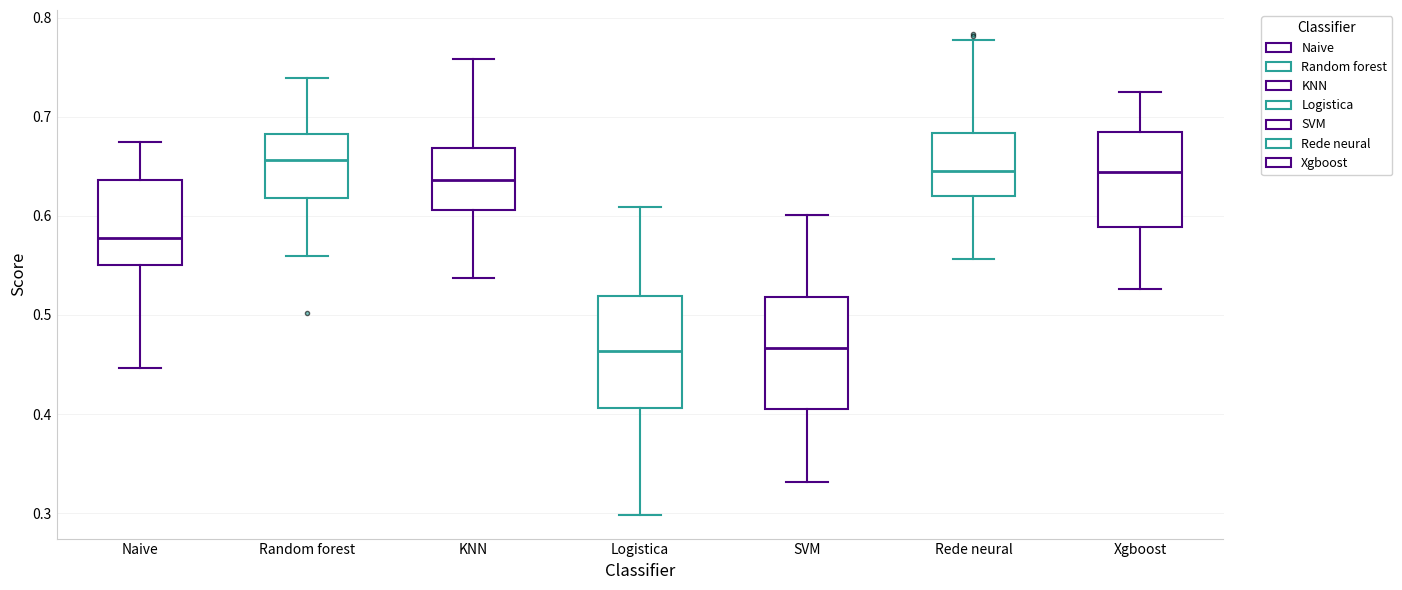

Where does the upper whisker of the box for Naive end on the y-axis? The values are not printed on the chart, so give them approximately, as read against the axis.

0.67